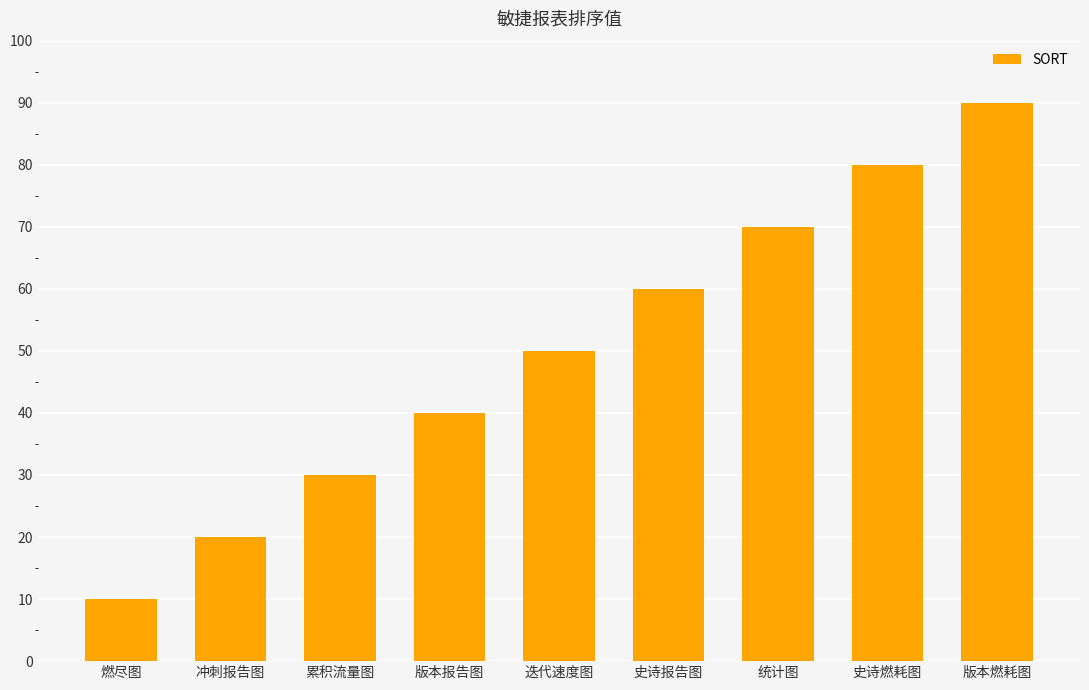

True or false: the data shows 20 at 冲刺报告图.

True